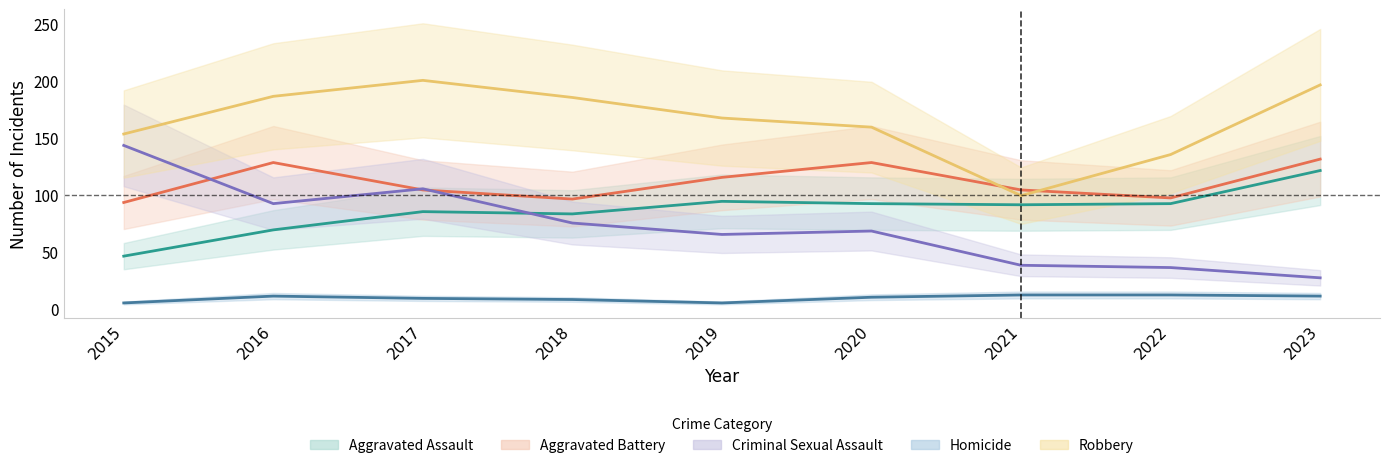

How many lines are shown in the chart?

5